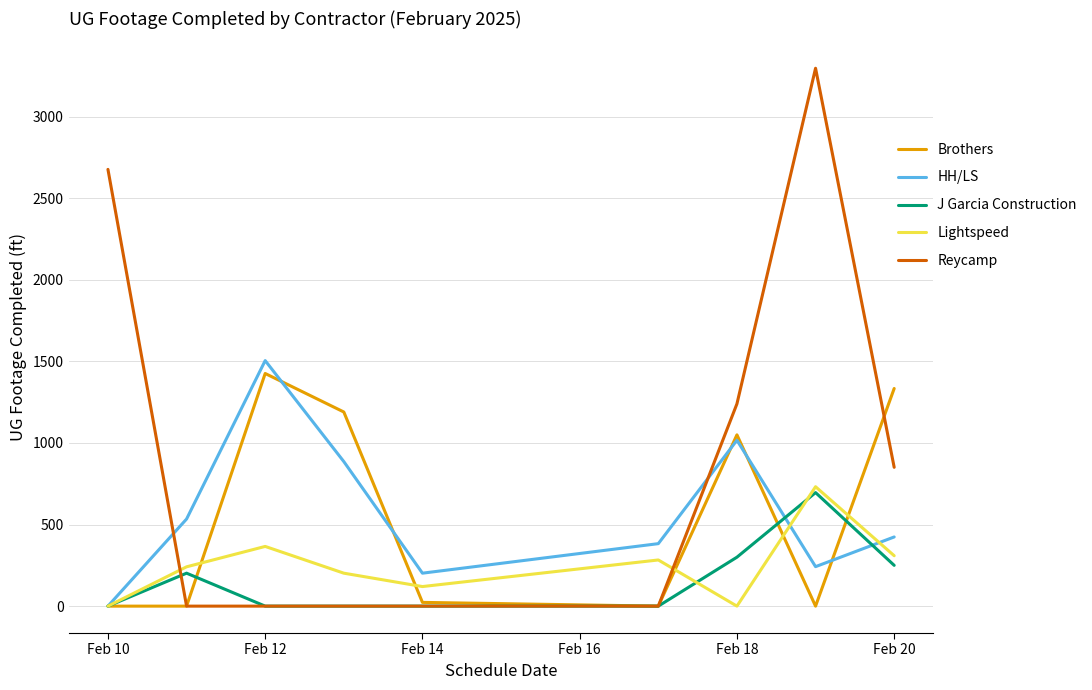

After their last crossing, which series has the higher values: HH/LS or Reycamp?

Reycamp